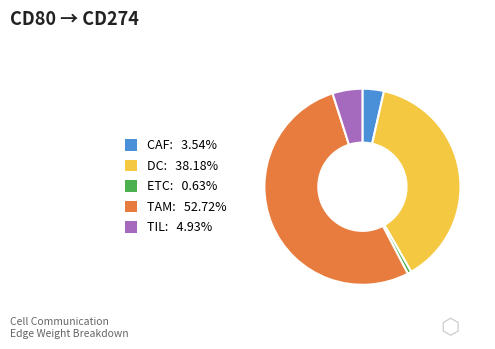

Is there any slice that represents more than half of the pie?

Yes